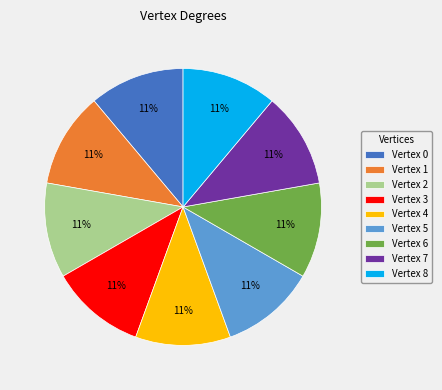

The Vertex 1 slice represents 1% of the pie. True or false?

False